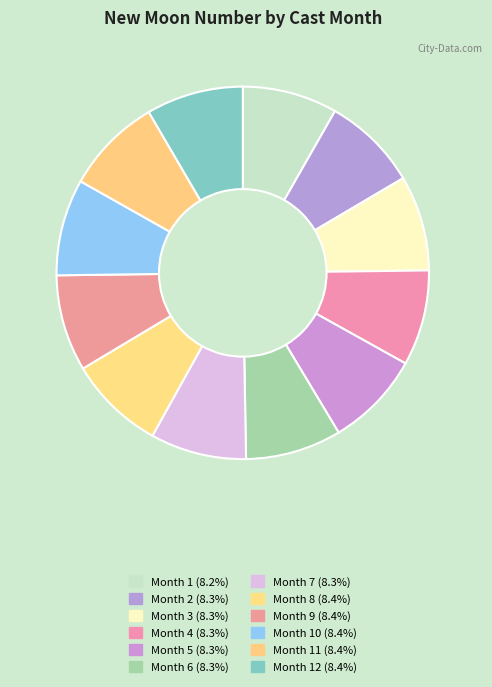

Rank the categories by value from highest to lowest.

12, 11, 10, 9, 8, 7, 6, 5, 4, 3, 2, 1